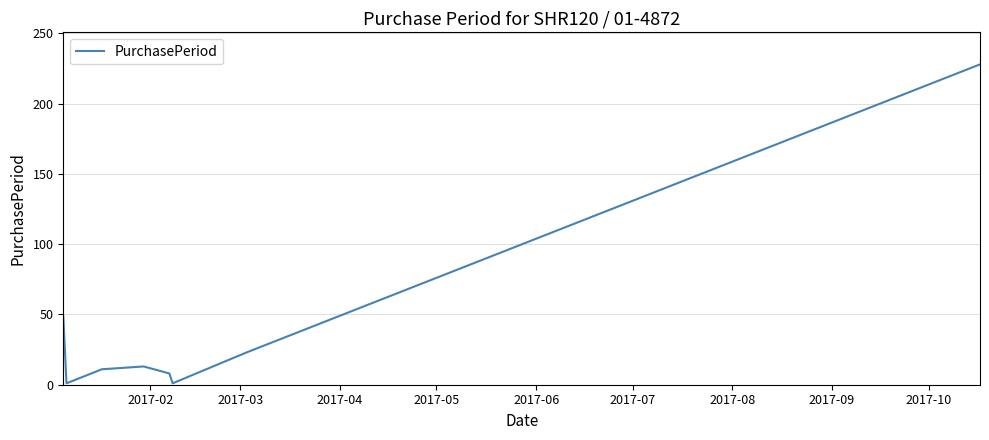

What is the difference between the maximum and minimum values?

227